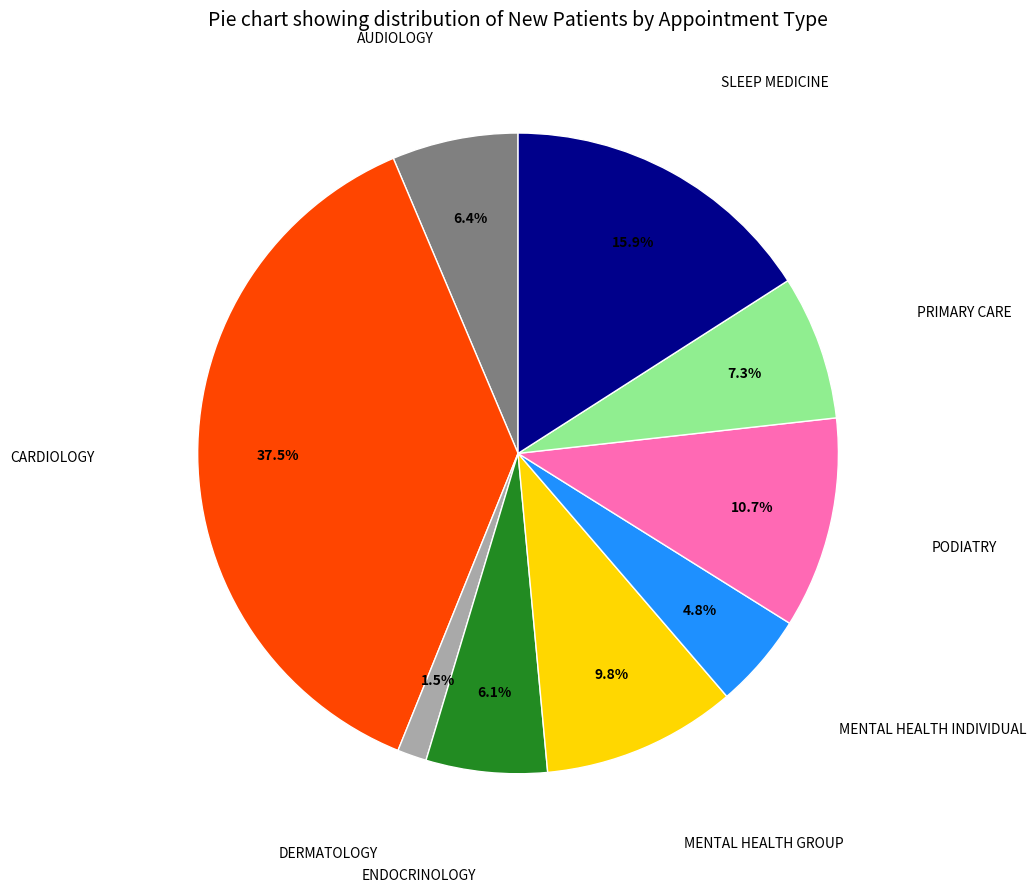

Is there any slice that represents more than half of the pie?

No